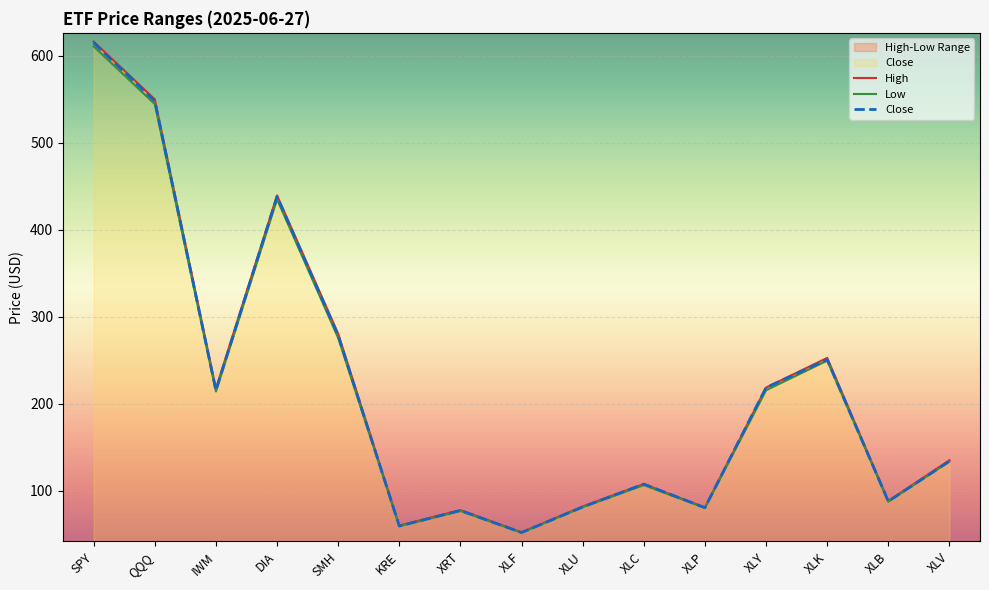

How many lines are shown in the chart?

3